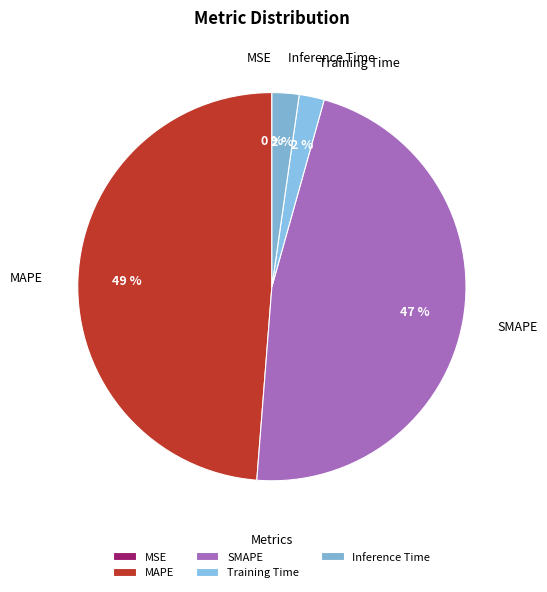

To the nearest percent, what is the average slice percentage?

20%